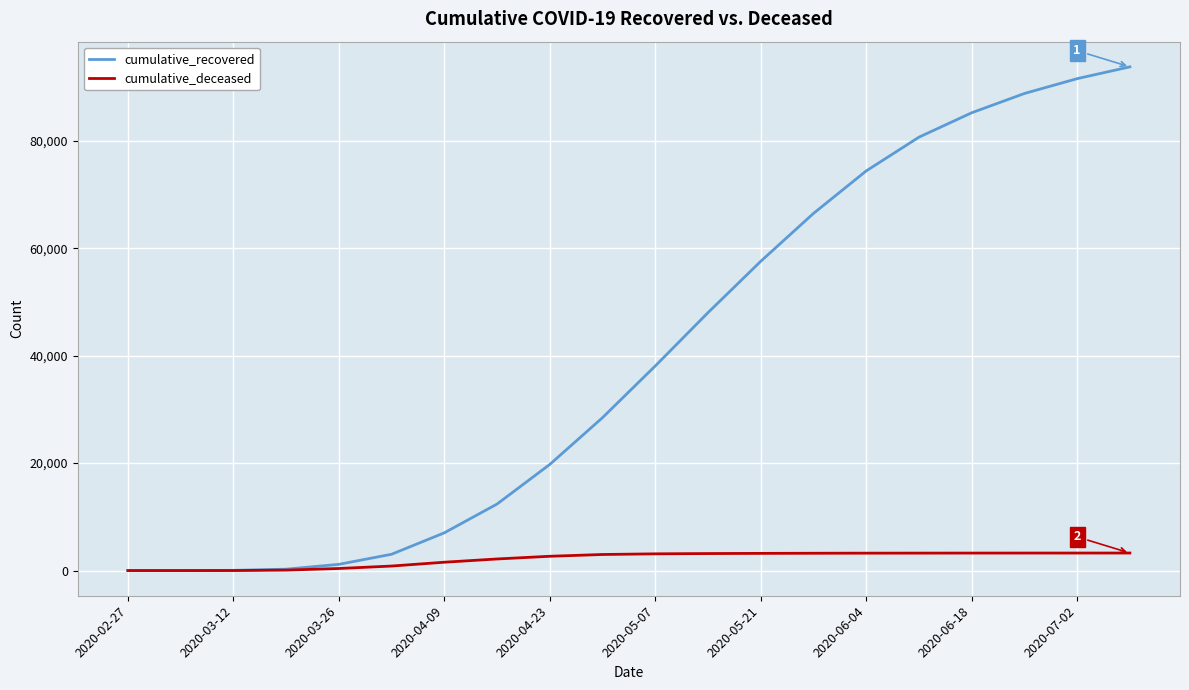

Which series has the largest total across all categories?

cumulative_recovered